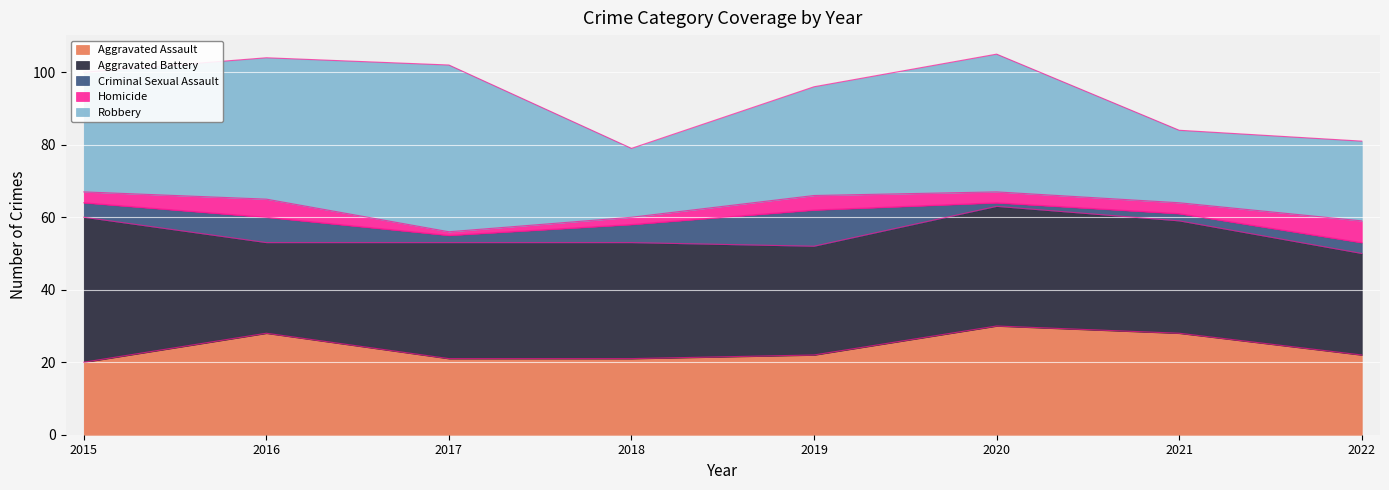

Reading left to right, transcribe all the data shown in this chart.

Aggravated Assault: 20	28	21	21	22	30	28	22
Aggravated Battery: 40	25	32	32	30	33	31	28
Criminal Sexual Assault: 4	7	2	5	10	1	2	3
Homicide: 3	5	1	2	4	3	3	6
Robbery: 33	39	46	19	30	38	20	22